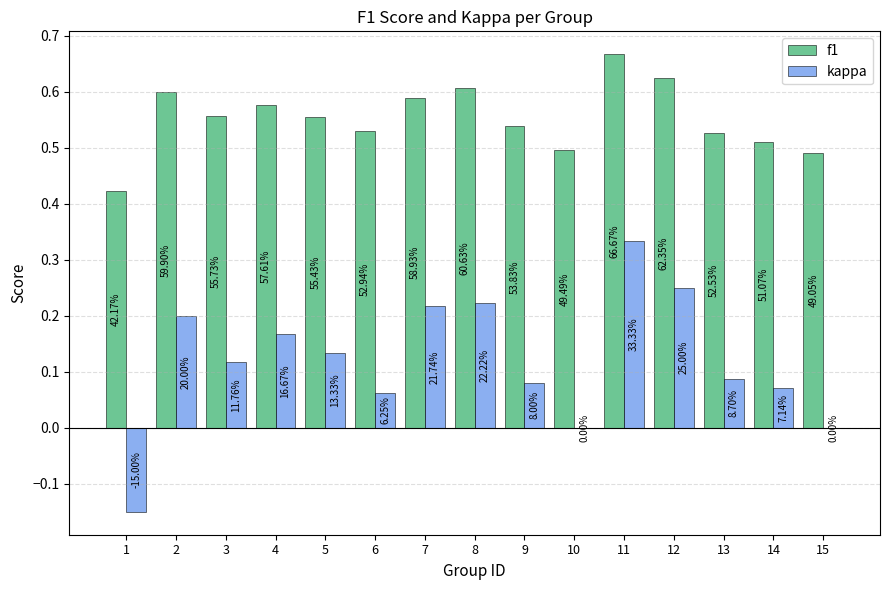

Where is kappa nearest to the value 0?

10